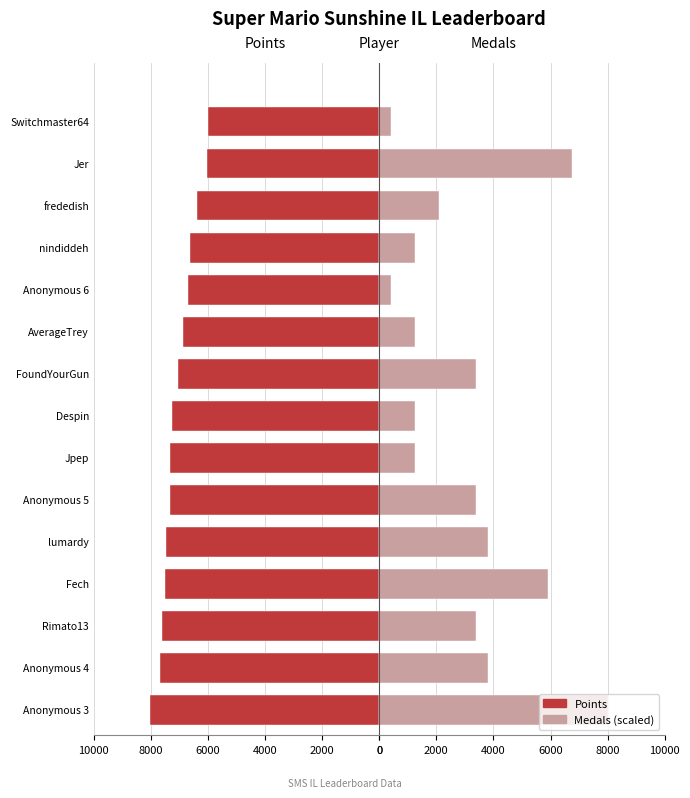

What is the sum of all Points values?

-105972.0